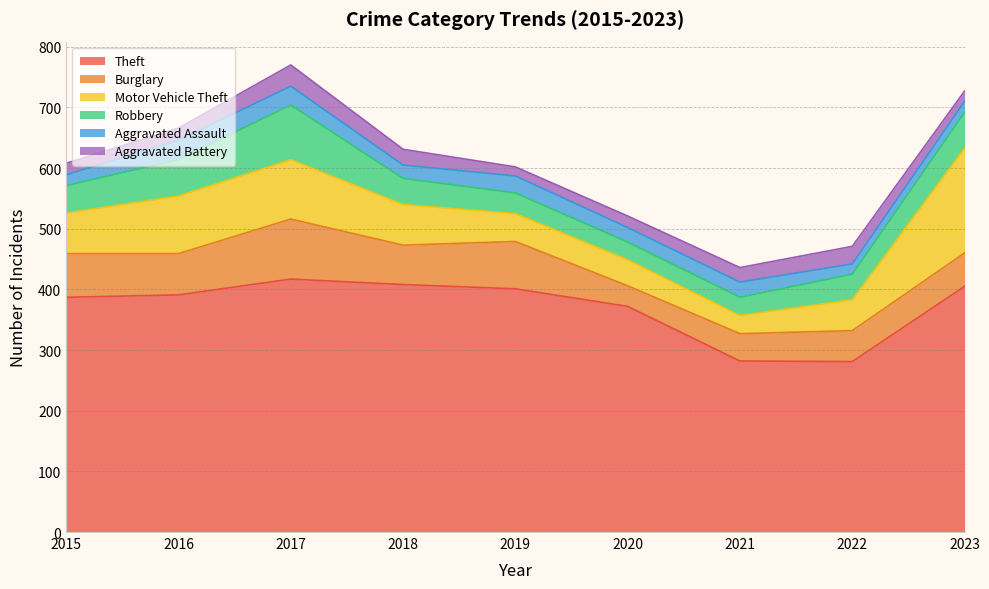

Count the number of data series in this chart.

6